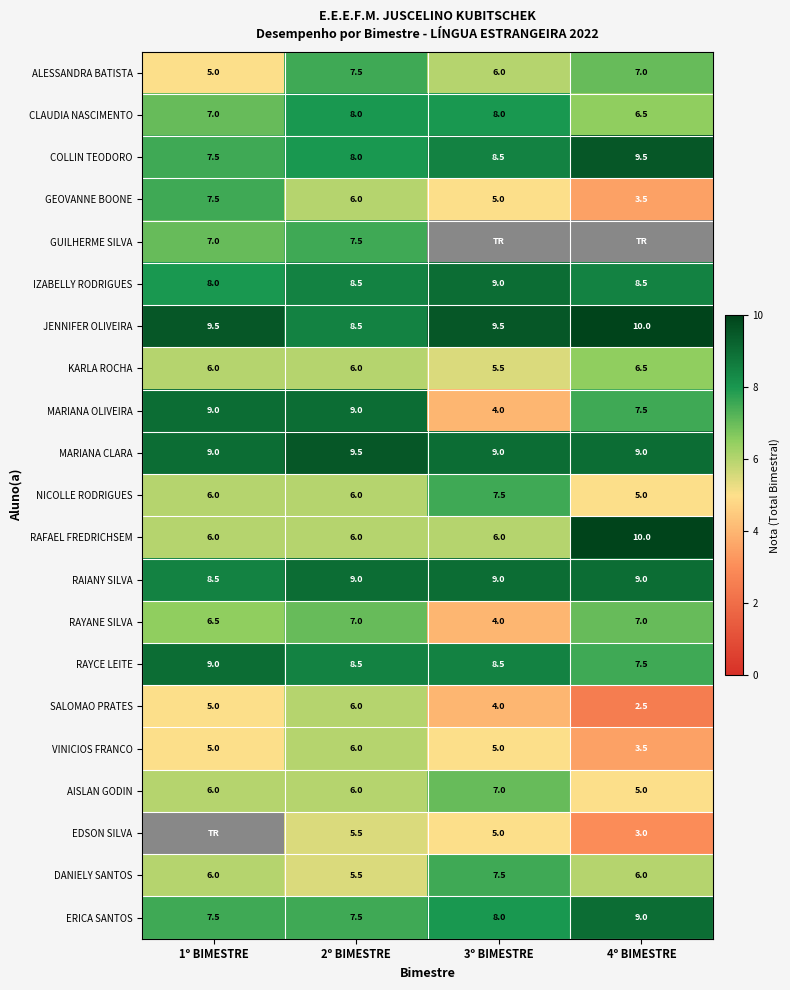

Count the ERICA SANTOS values in the range 7 to 9.

4